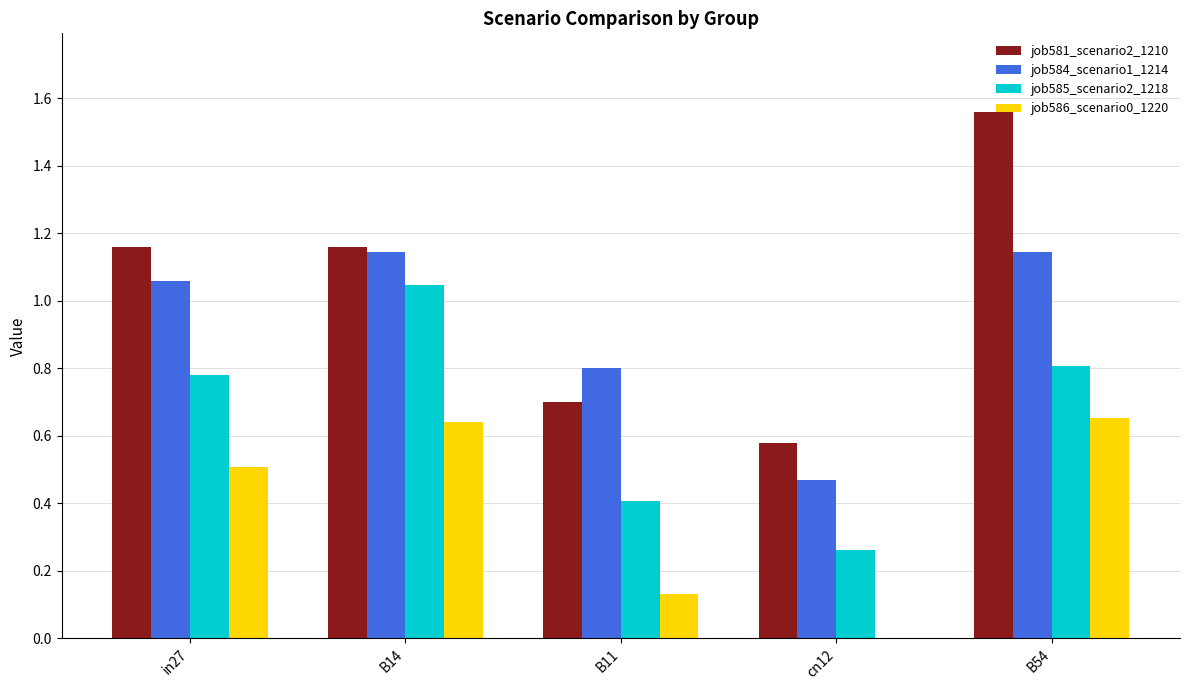

Which series changed the most between cn12 and B54?

job581_scenario2_1210